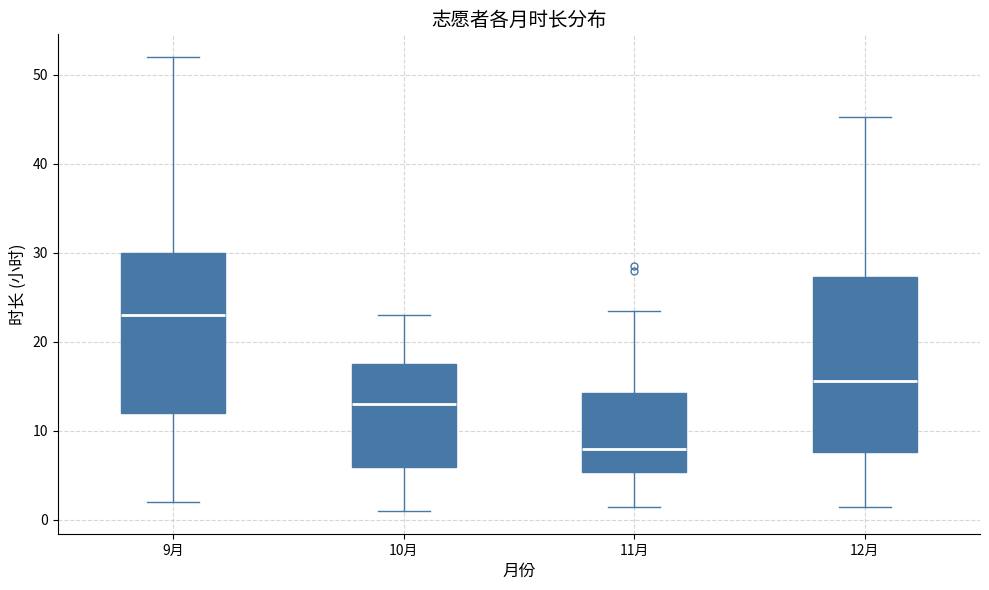

Where is the lower edge of the box for 12月 on the y-axis? The values are not printed on the chart, so give them approximately, as read against the axis.

8